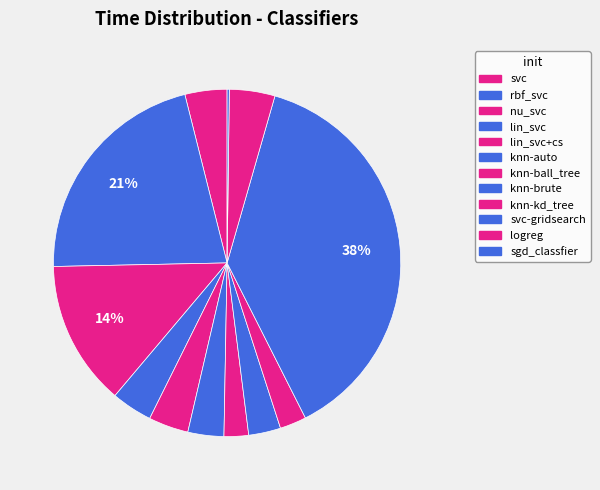

How many segments does this pie chart have?

12